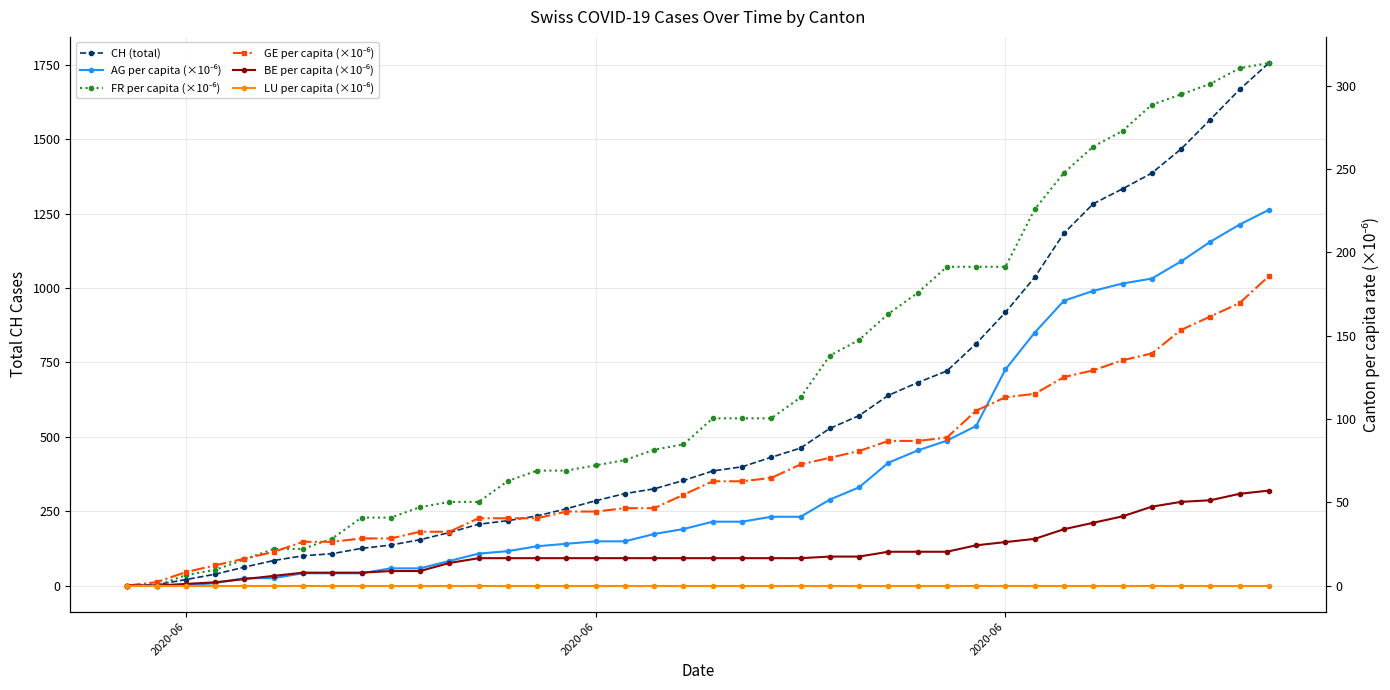

Which category has the lowest value in the GE per capita (×10⁻⁶) series?

2020-06